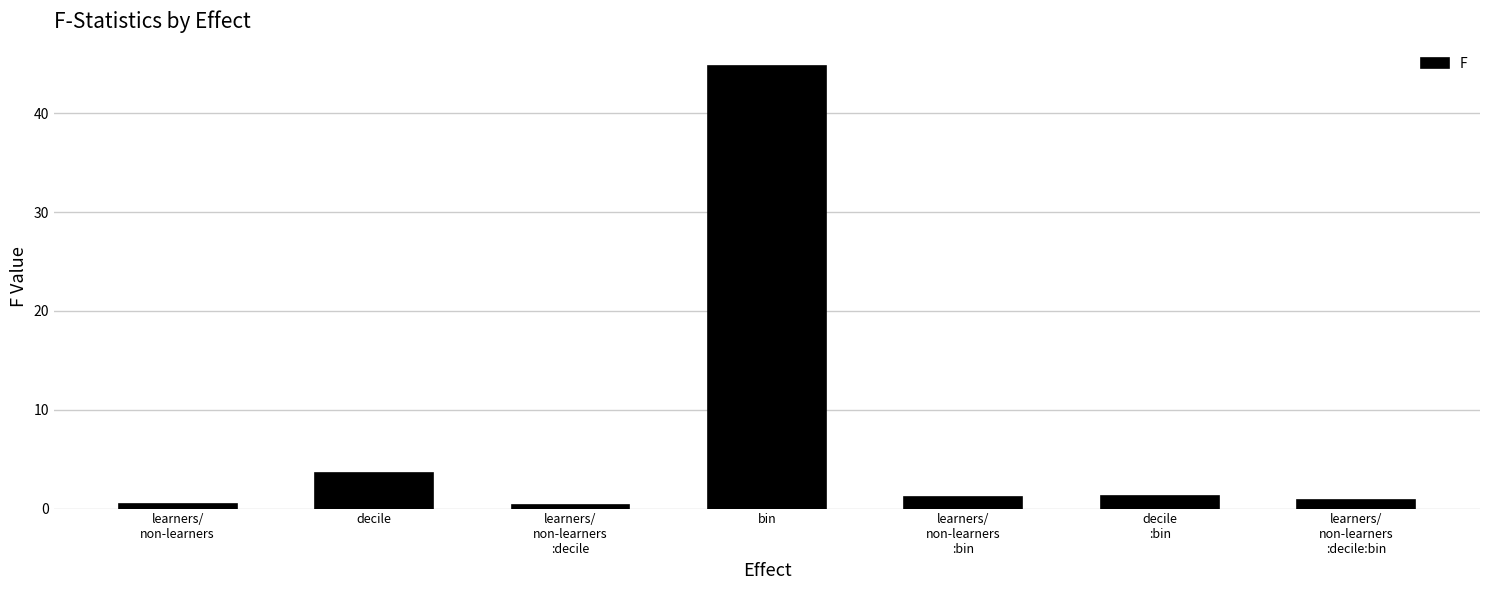

True or false: the data shows 3.6 at decile.

True